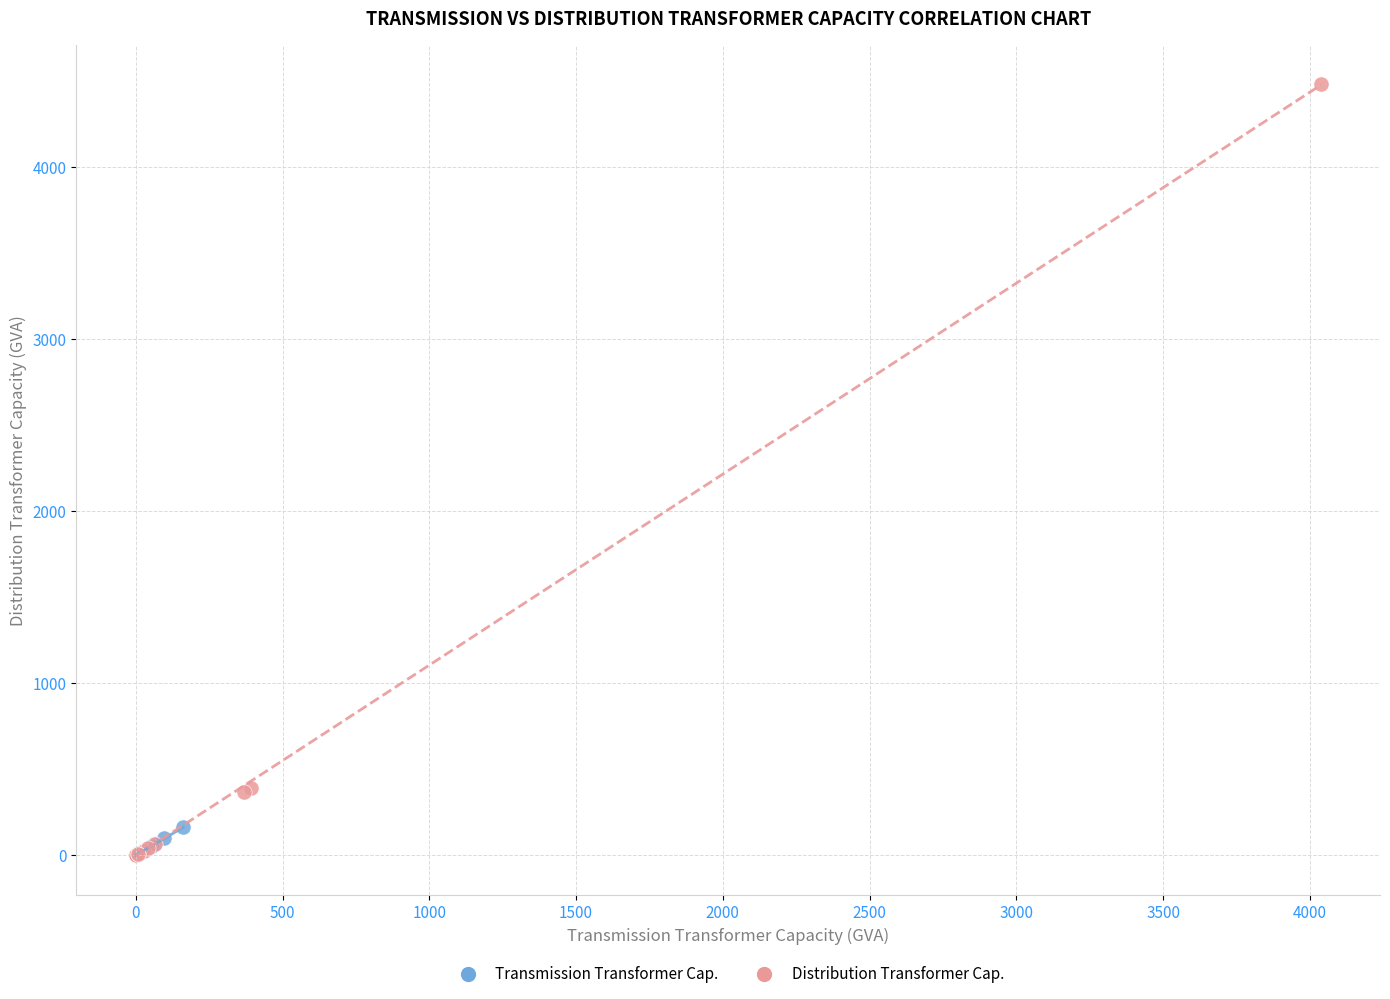

Which series contains the highest Y value?

Distribution Transformer Cap.